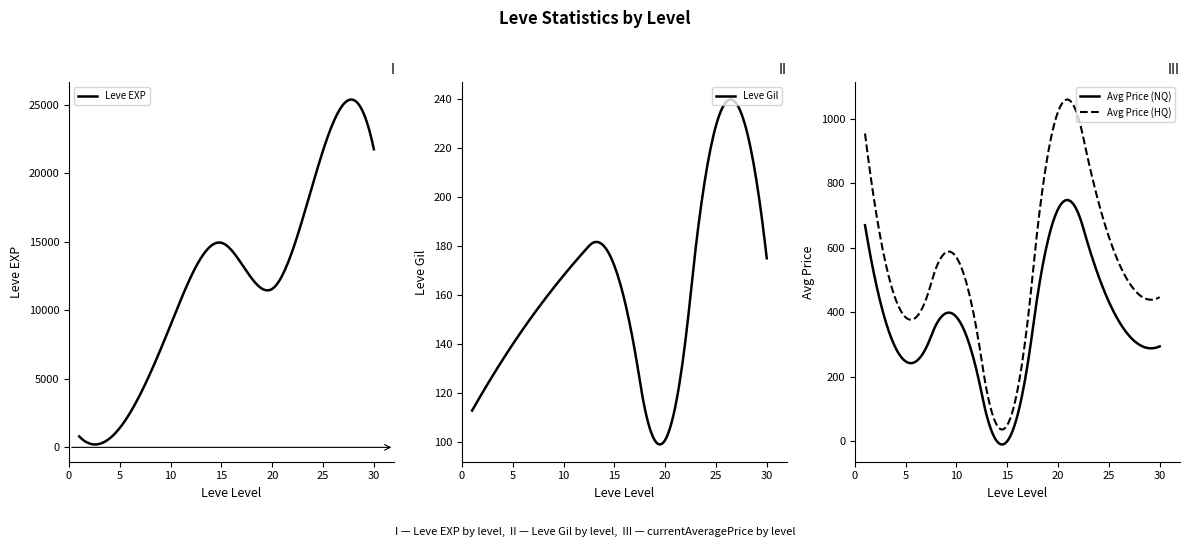

At which label does currentAveragePrice first exceed 385?

1